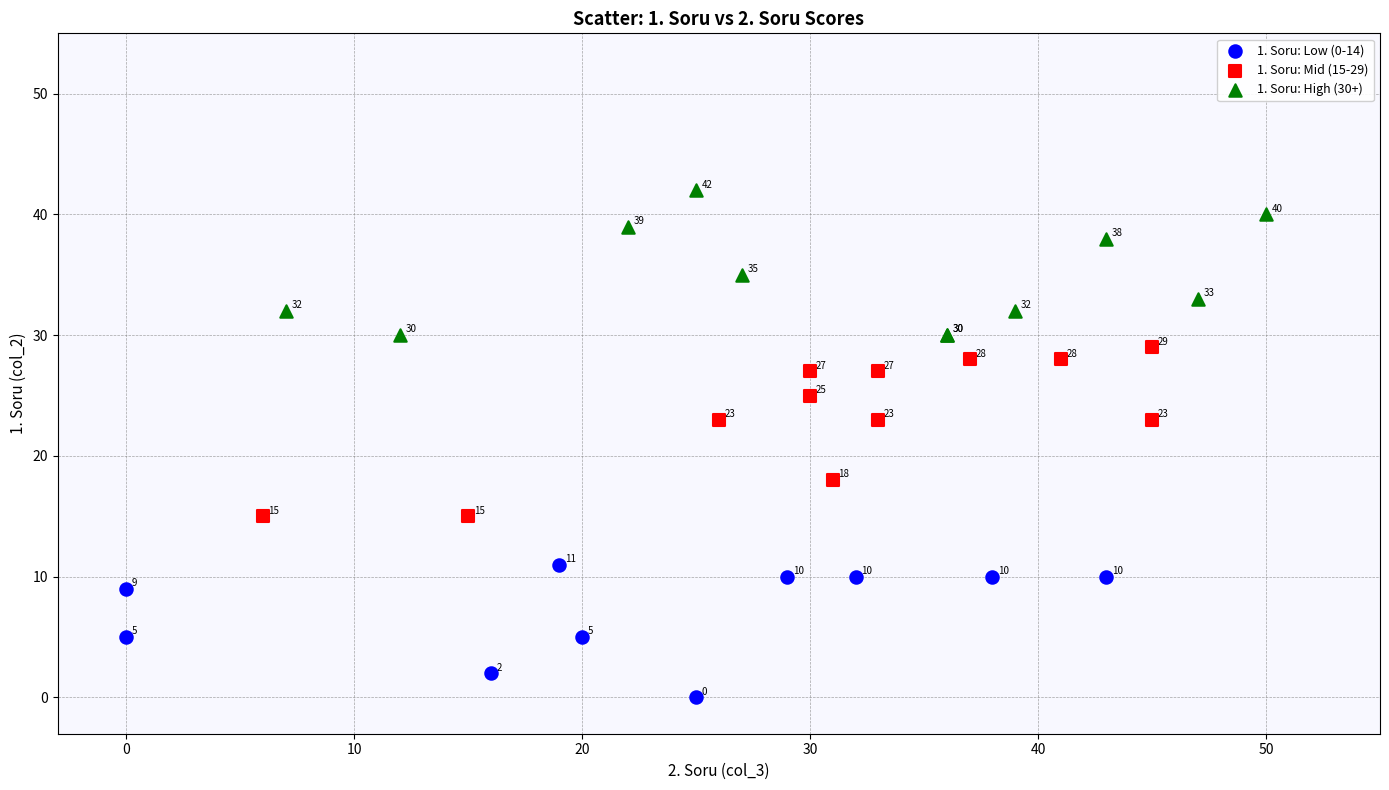

Which series contains the lowest Y value?

1. Soru: Low (0-14)